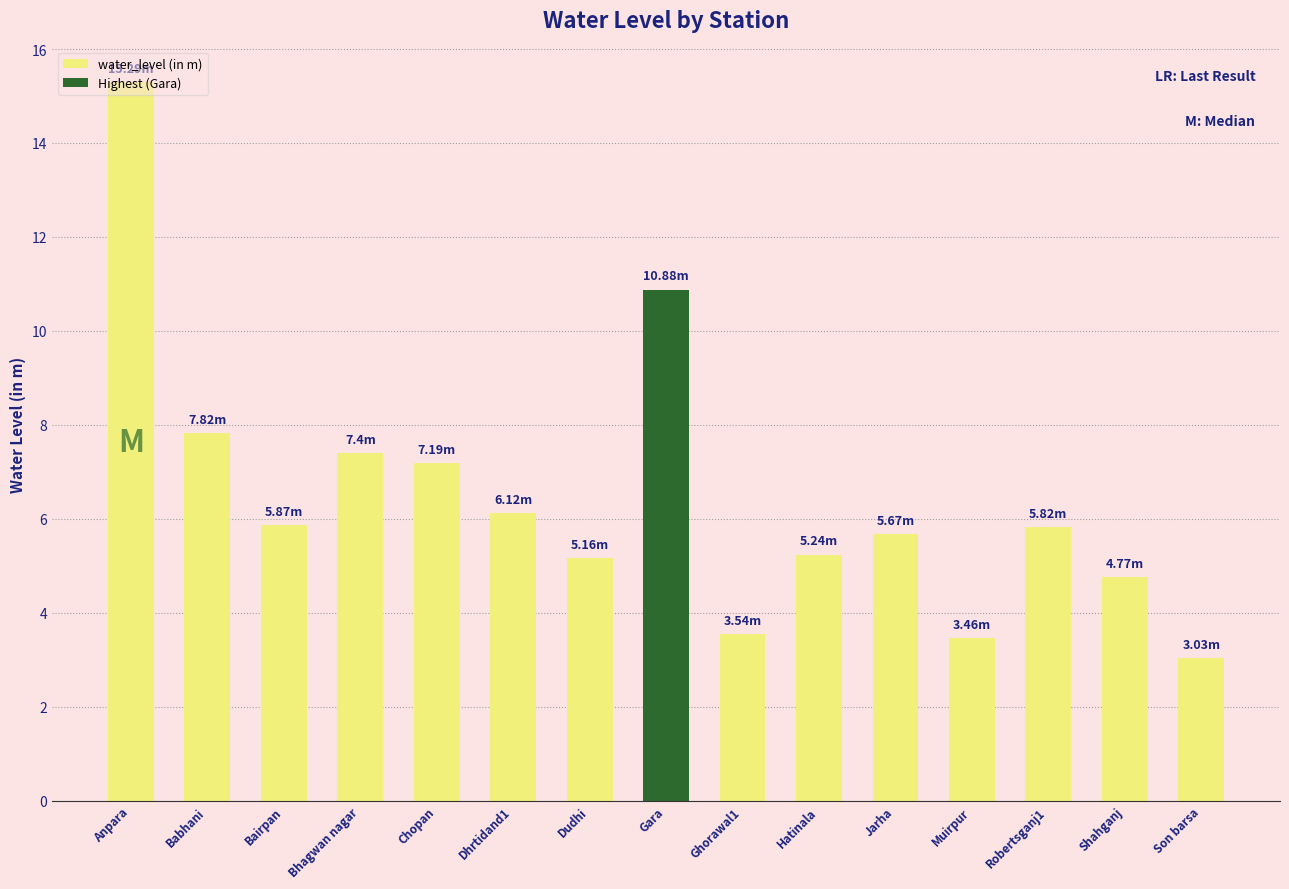

Which category has the lowest value across all series?

Son barsa